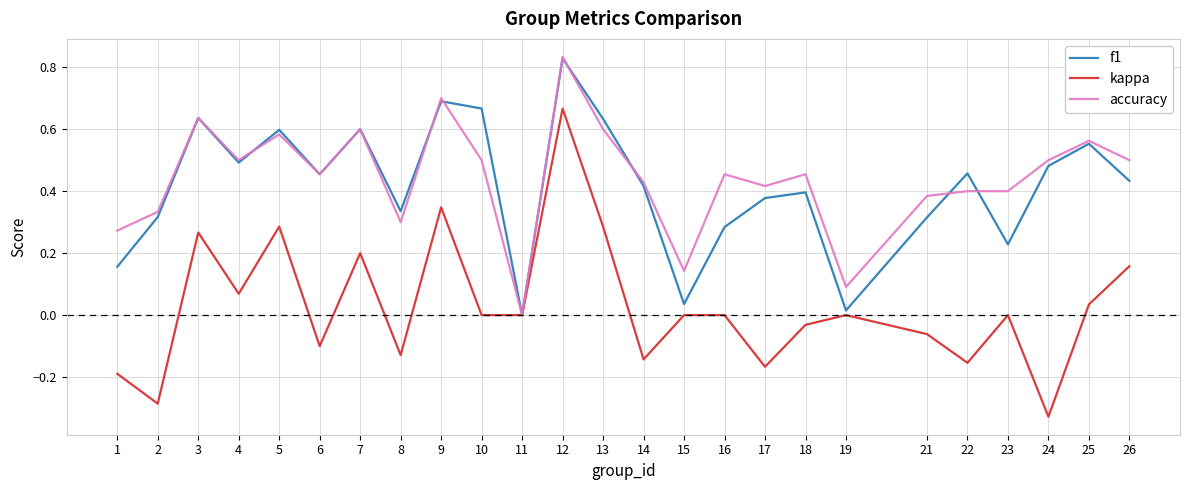

True or false: kappa has a value of 0.0 at 25.

True